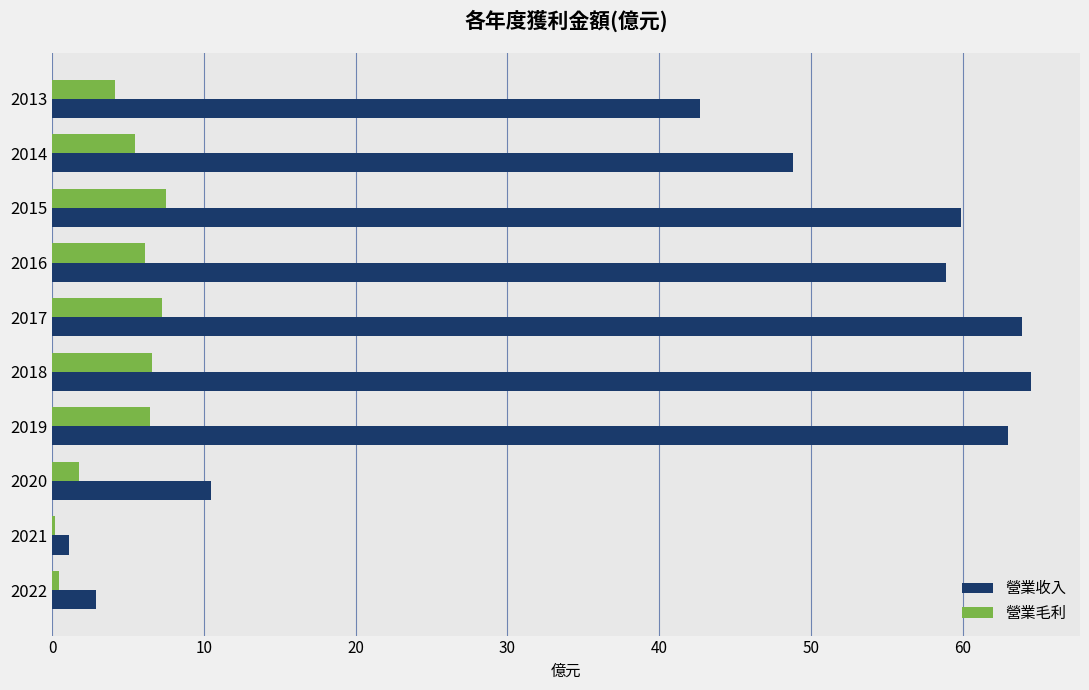

At which label is 營業收入 closest to 32?

2013